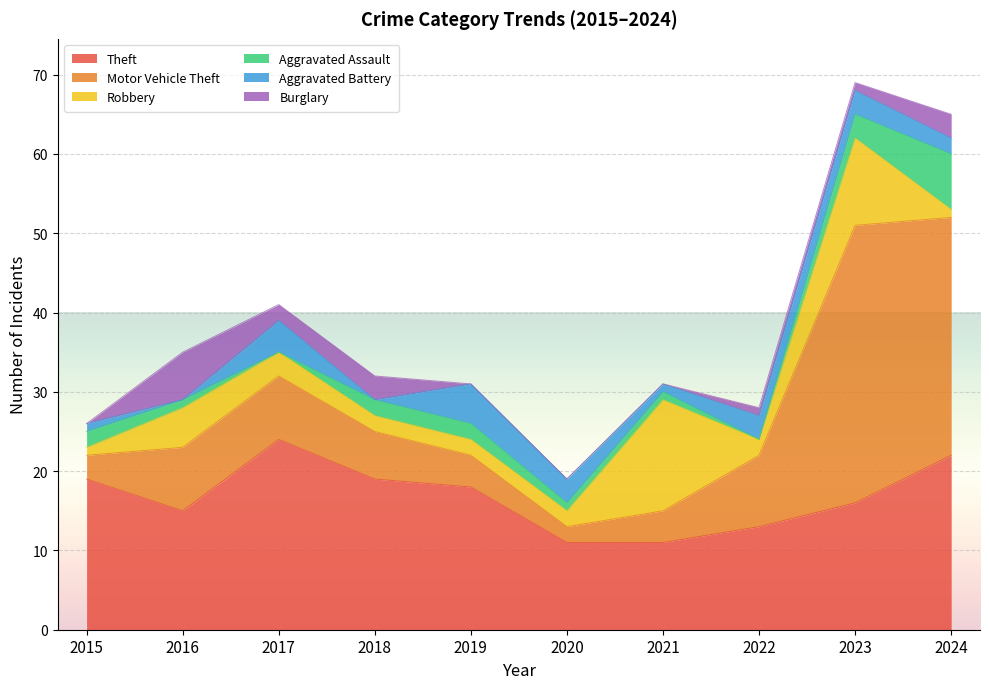

Where is Motor Vehicle Theft nearest to the value 18?

2022